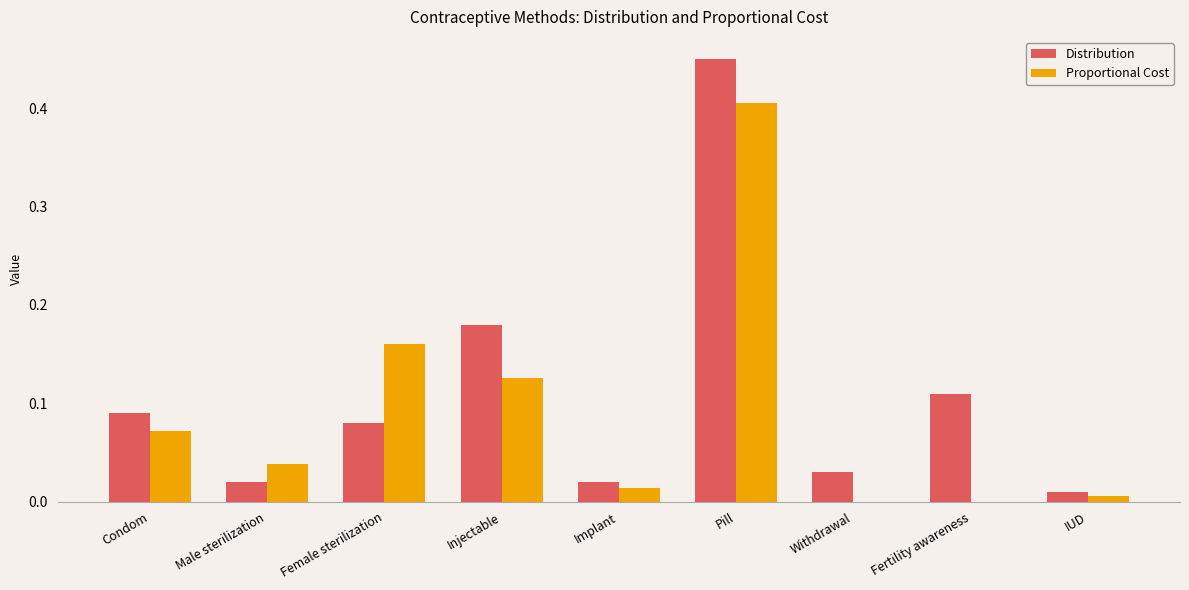

How many series are shown in this chart?

2